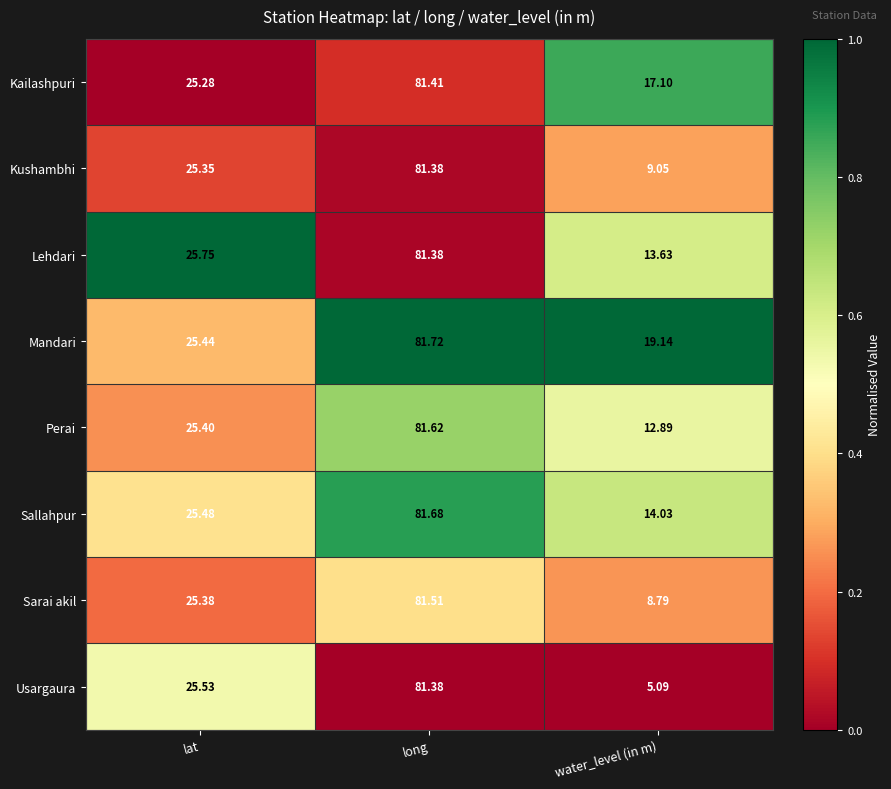

Rank the series at lat from lowest to highest value.

Kailashpuri, Kushambhi, Sarai akil, Perai, Mandari, Sallahpur, Usargaura, Lehdari